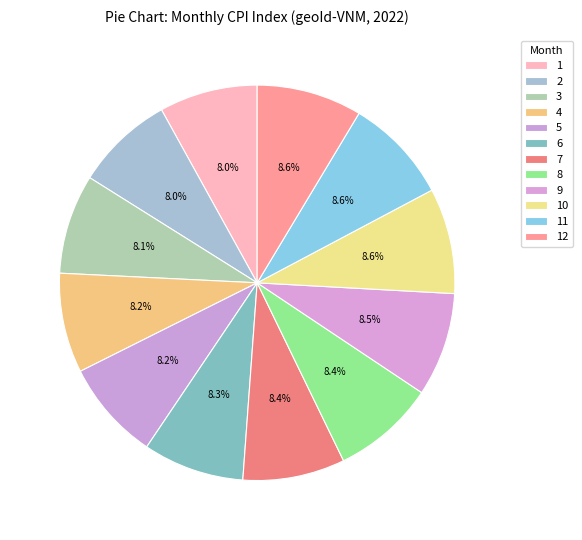

Which slice is the largest?

10